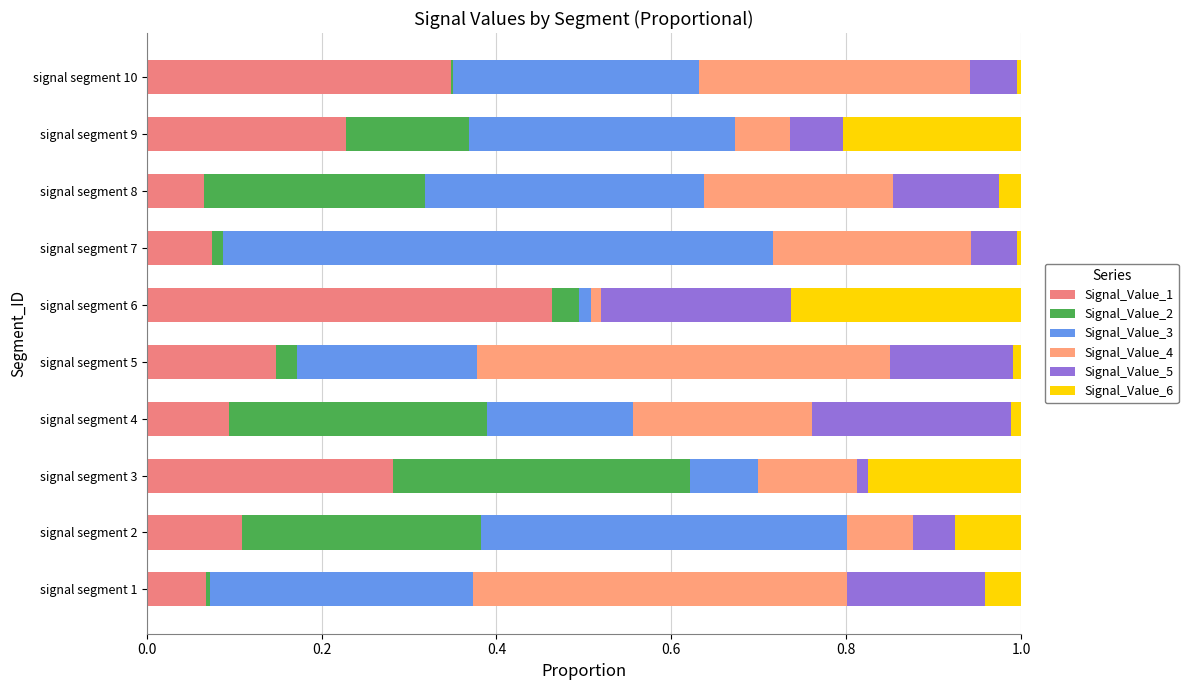

How many series are shown in this chart?

6